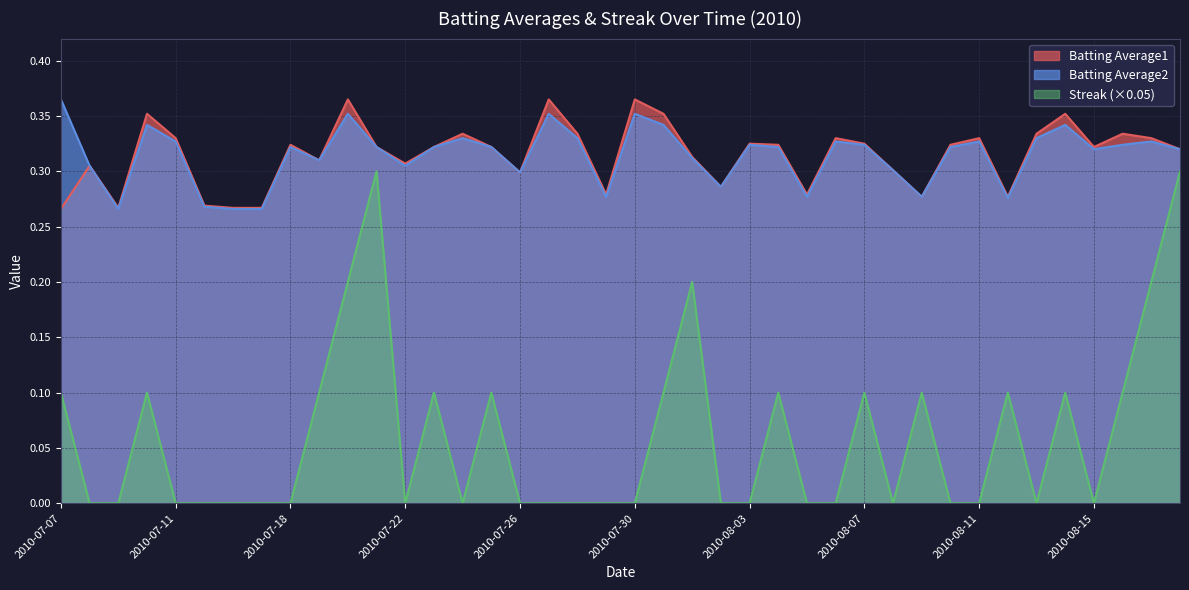

Reading left to right, extract all data points from this chart.

Batting Average1: 2010-07-07=0.3	2010-07-08=0.3	2010-07-09=0.3	2010-07-10=0.4	2010-07-11=0.3	2010-07-15=0.3	2010-07-16=0.3	2010-07-17=0.3	2010-07-18=0.3	2010-07-19=0.3	2010-07-20=0.4	2010-07-21=0.3	2010-07-22=0.3	2010-07-23=0.3	2010-07-24=0.3	2010-07-25=0.3	2010-07-26=0.3	2010-07-27=0.4	2010-07-28=0.3	2010-07-29=0.3	2010-07-30=0.4	2010-07-31=0.4	2010-08-01=0.3	2010-08-02=0.3	2010-08-03=0.3	2010-08-04=0.3	2010-08-05=0.3	2010-08-06=0.3	2010-08-07=0.3	2010-08-08=0.3	2010-08-09=0.3	2010-08-10=0.3	2010-08-11=0.3	2010-08-12=0.3	2010-08-13=0.3	2010-08-14=0.4	2010-08-15=0.3	2010-08-16=0.3	2010-08-17=0.3	2010-08-18=0.3
Batting Average2: 2010-07-07=0.4	2010-07-08=0.3	2010-07-09=0.3	2010-07-10=0.3	2010-07-11=0.3	2010-07-15=0.3	2010-07-16=0.3	2010-07-17=0.3	2010-07-18=0.3	2010-07-19=0.3	2010-07-20=0.4	2010-07-21=0.3	2010-07-22=0.3	2010-07-23=0.3	2010-07-24=0.3	2010-07-25=0.3	2010-07-26=0.3	2010-07-27=0.4	2010-07-28=0.3	2010-07-29=0.3	2010-07-30=0.4	2010-07-31=0.3	2010-08-01=0.3	2010-08-02=0.3	2010-08-03=0.3	2010-08-04=0.3	2010-08-05=0.3	2010-08-06=0.3	2010-08-07=0.3	2010-08-08=0.3	2010-08-09=0.3	2010-08-10=0.3	2010-08-11=0.3	2010-08-12=0.3	2010-08-13=0.3	2010-08-14=0.3	2010-08-15=0.3	2010-08-16=0.3	2010-08-17=0.3	2010-08-18=0.3
Streak: 2010-07-07=0.1	2010-07-08=0.0	2010-07-09=0.0	2010-07-10=0.1	2010-07-11=0.0	2010-07-15=0.0	2010-07-16=0.0	2010-07-17=0.0	2010-07-18=0.0	2010-07-19=0.1	2010-07-20=0.2	2010-07-21=0.3	2010-07-22=0.0	2010-07-23=0.1	2010-07-24=0.0	2010-07-25=0.1	2010-07-26=0.0	2010-07-27=0.0	2010-07-28=0.0	2010-07-29=0.0	2010-07-30=0.0	2010-07-31=0.1	2010-08-01=0.2	2010-08-02=0.0	2010-08-03=0.0	2010-08-04=0.1	2010-08-05=0.0	2010-08-06=0.0	2010-08-07=0.1	2010-08-08=0.0	2010-08-09=0.1	2010-08-10=0.0	2010-08-11=0.0	2010-08-12=0.1	2010-08-13=0.0	2010-08-14=0.1	2010-08-15=0.0	2010-08-16=0.1	2010-08-17=0.2	2010-08-18=0.3